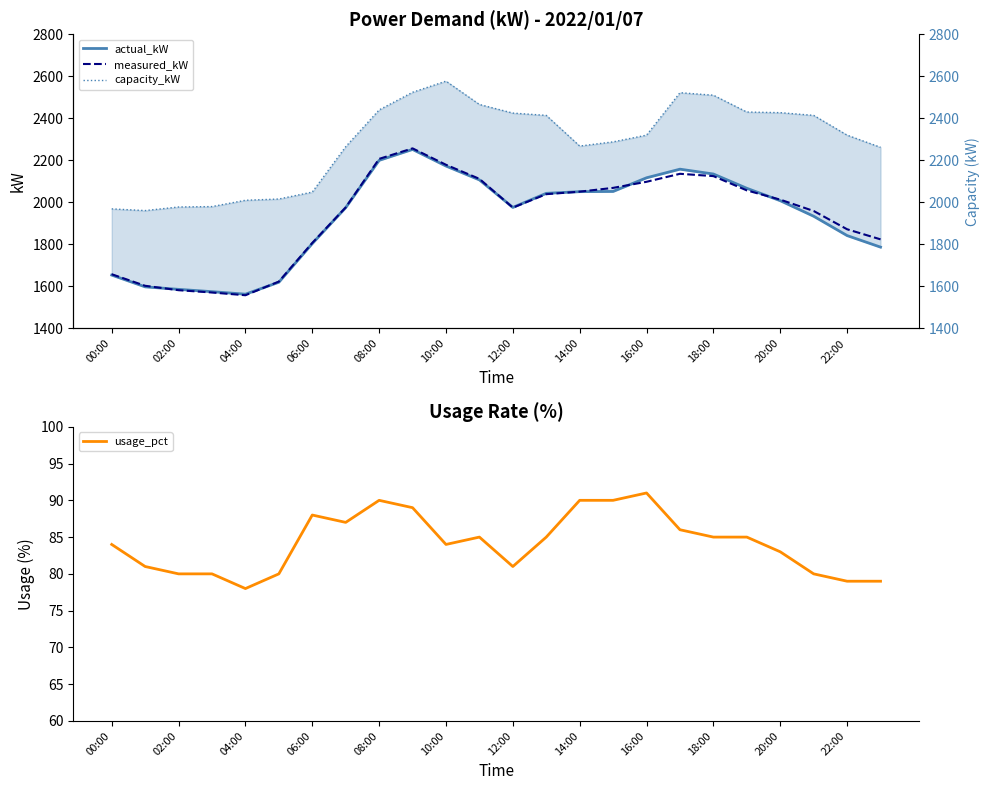

True or false: capacity_kW and actual_kW cross at least once.

False